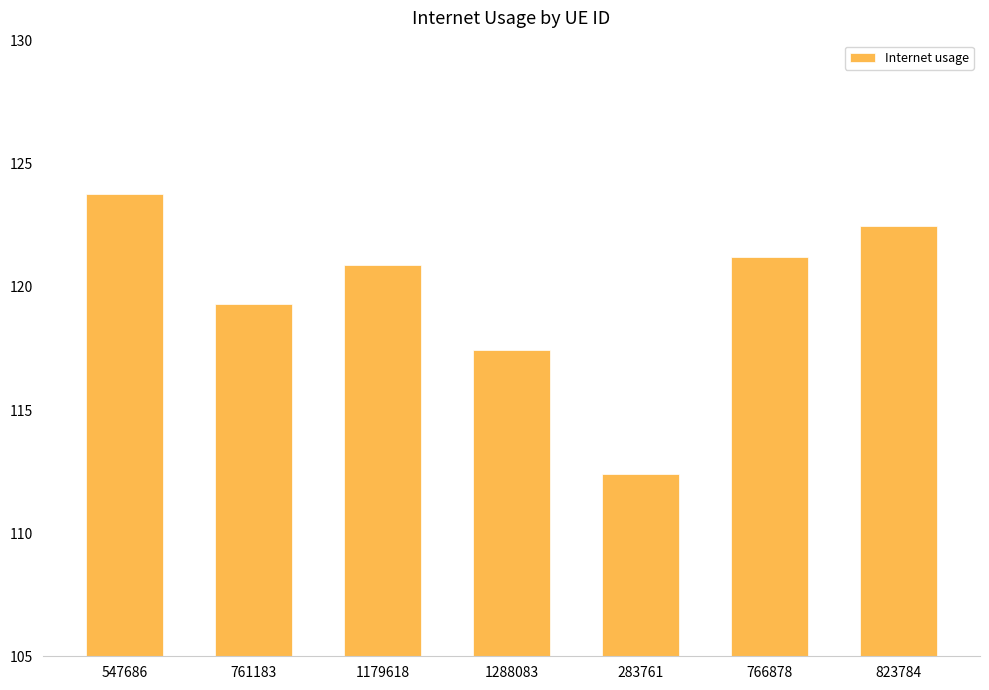

What is the difference between the maximum and minimum values?

11.4